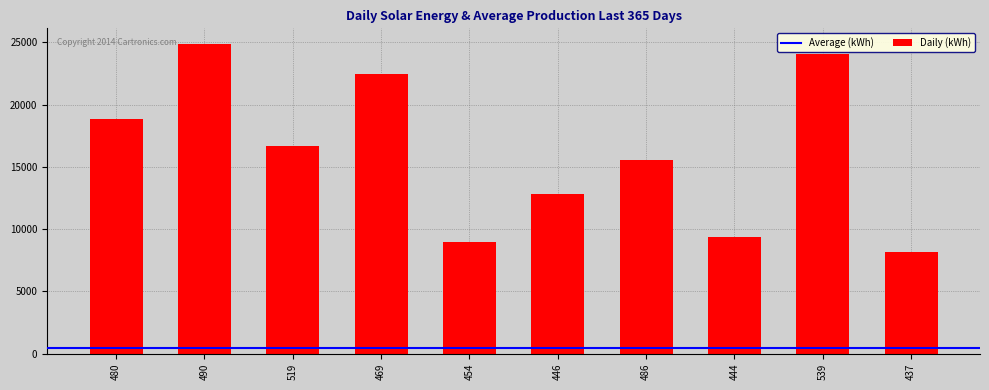

What is the smallest value displayed?

8138